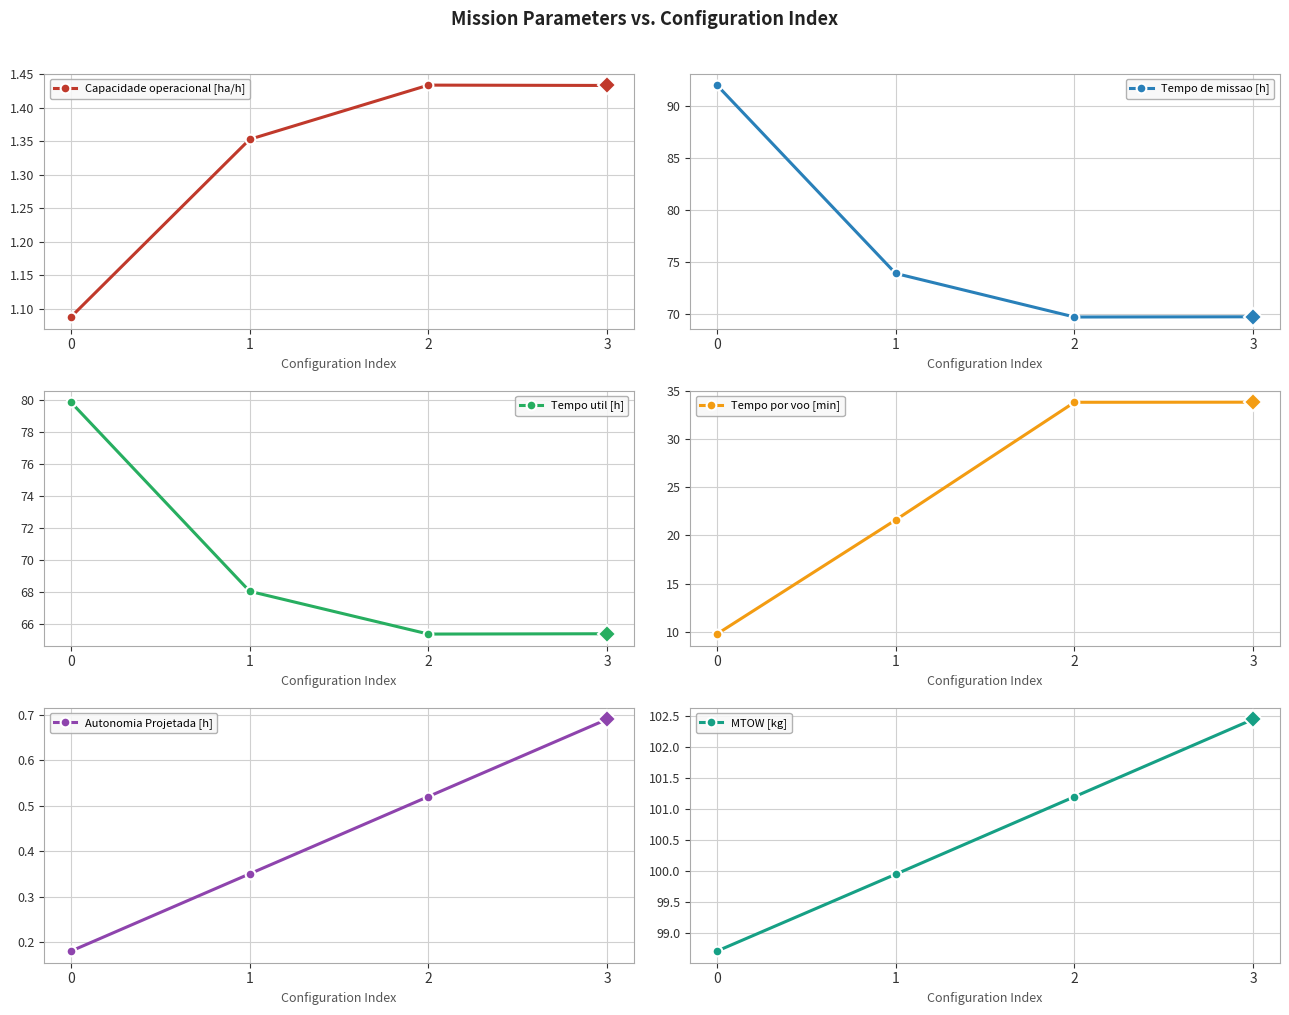

Is it true that Tempo de missao [h] equals 92.0 at 2?

False